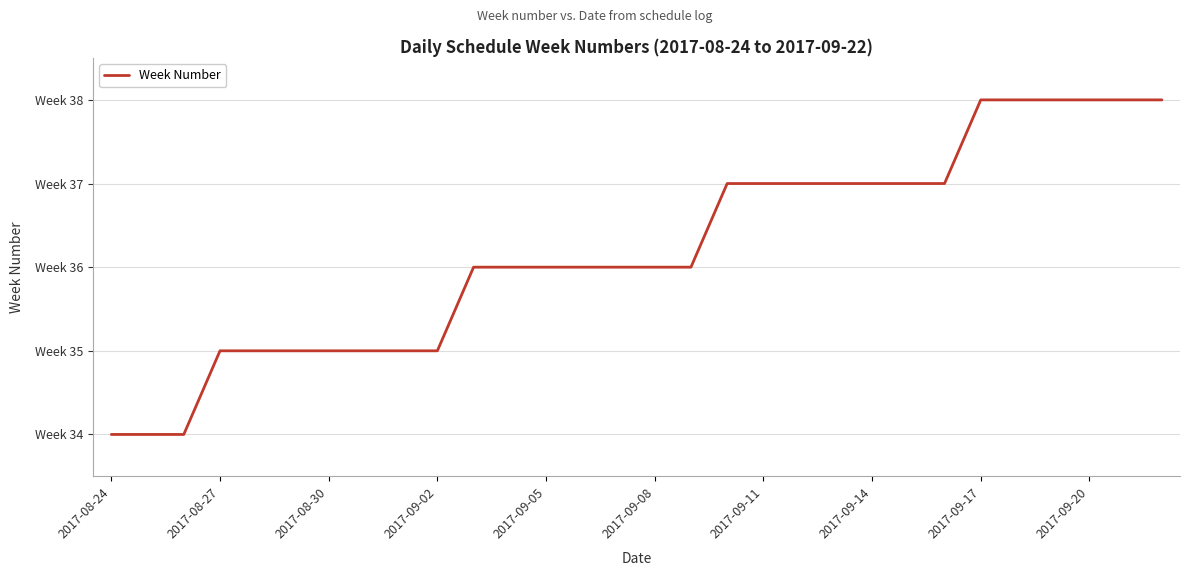

What is the maximum value shown in the chart?

38